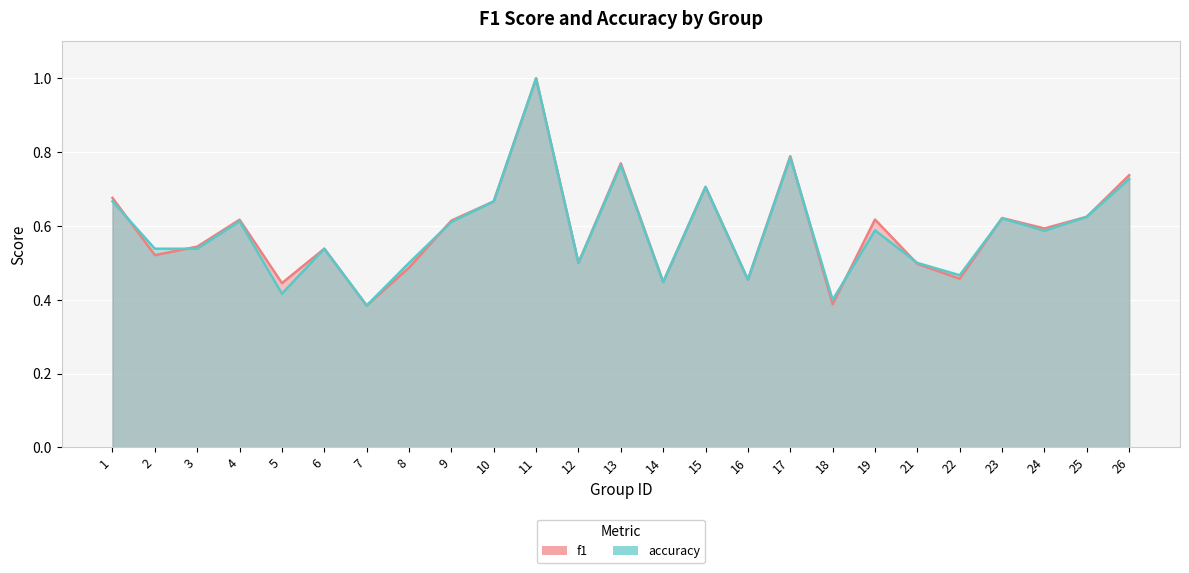

Count the number of data series in this chart.

2